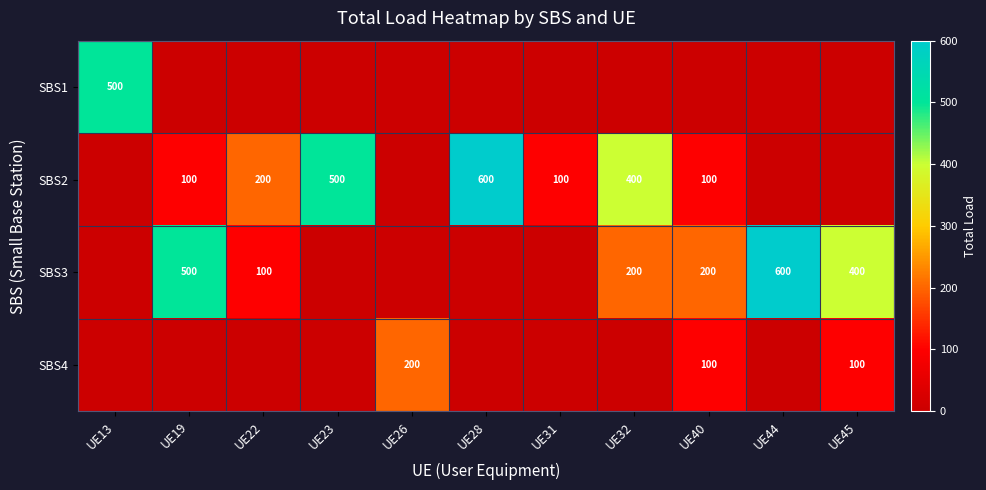

The value of SBS3 at UE40 is 89. True or false?

False